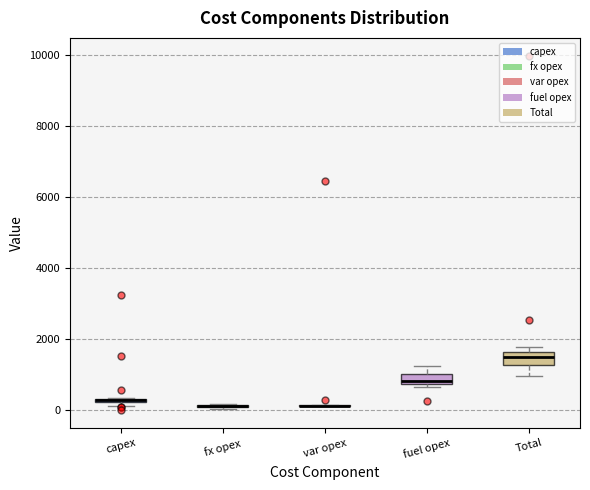

Where is the lower edge of the box for capex on the y-axis? The values are not printed on the chart, so give them approximately, as read against the axis.

200